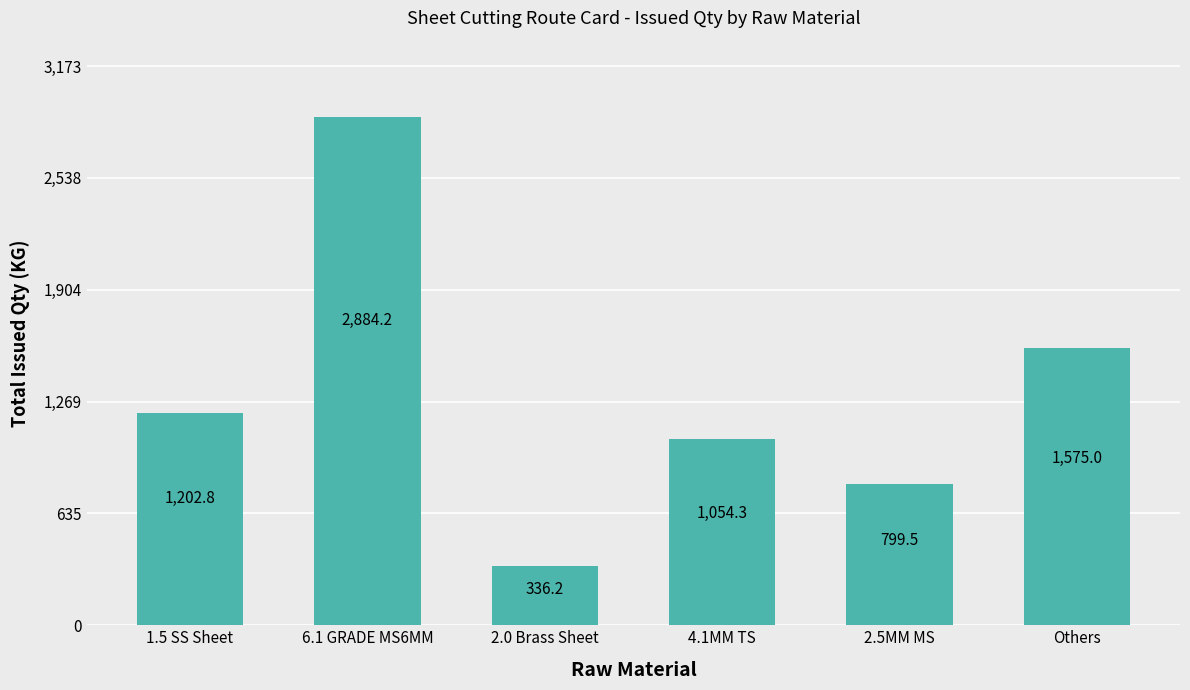

Which category has the highest value across all series?

6.1 GRADE MS6MM